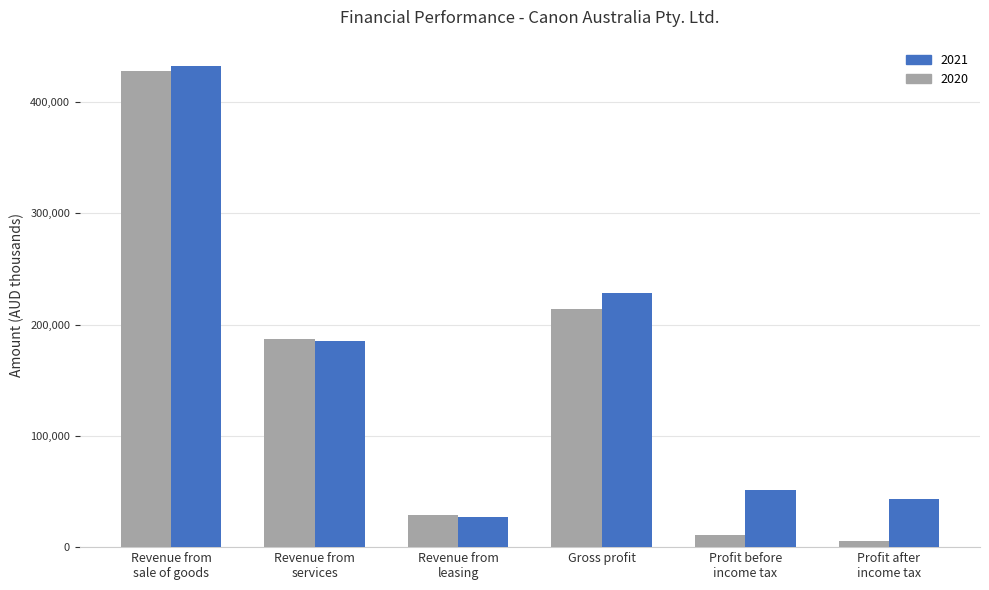

At which label does 2021 first exceed 185060?

Revenue from
sale of goods